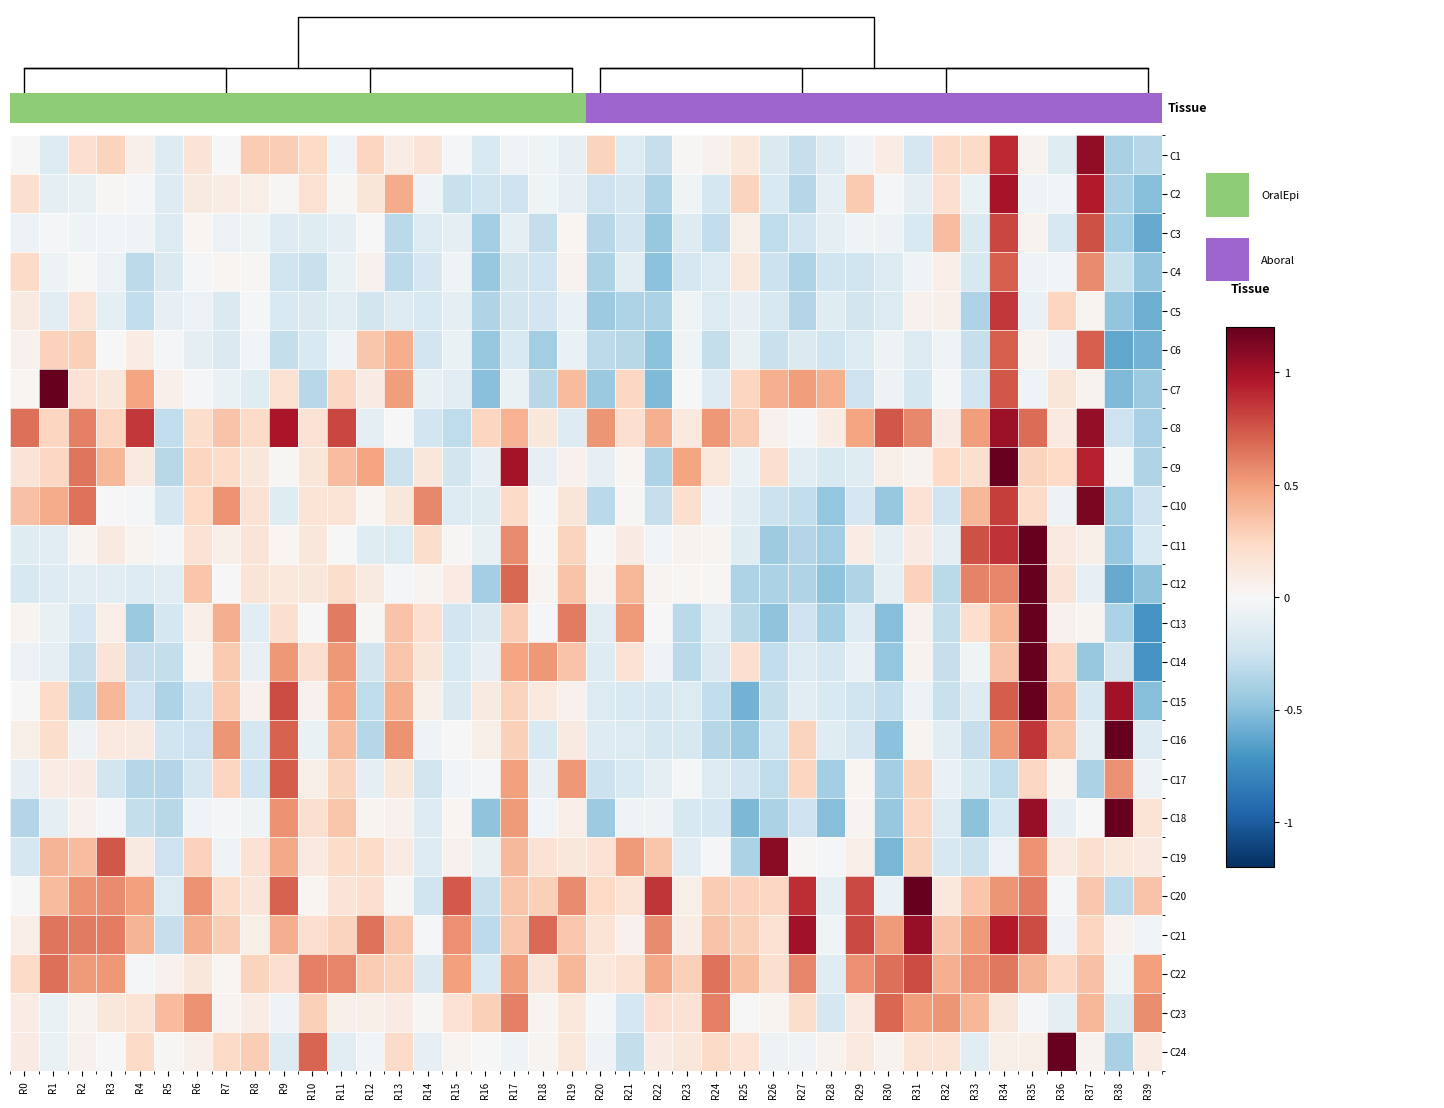

What is the difference between the second highest and minimum values in the C18 series?

1.6